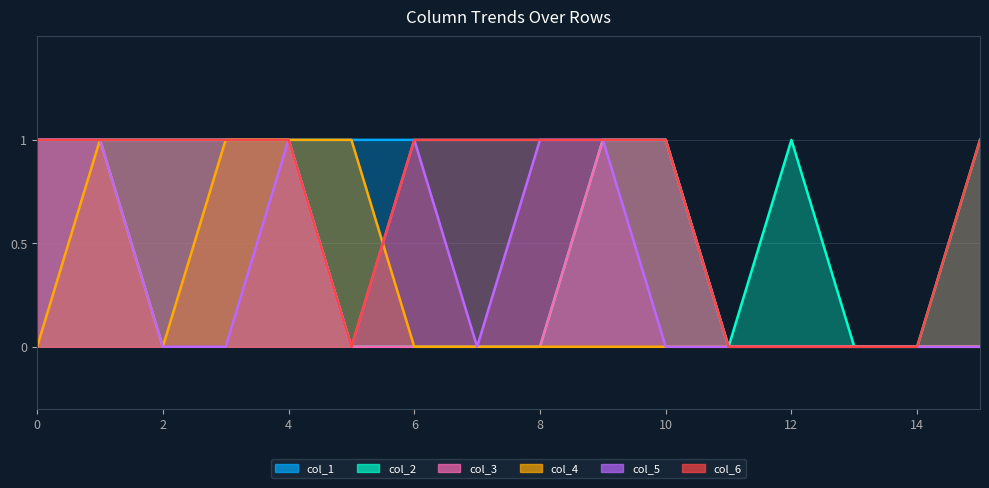

True or false: col_4 has a value of 0 at 9.

True